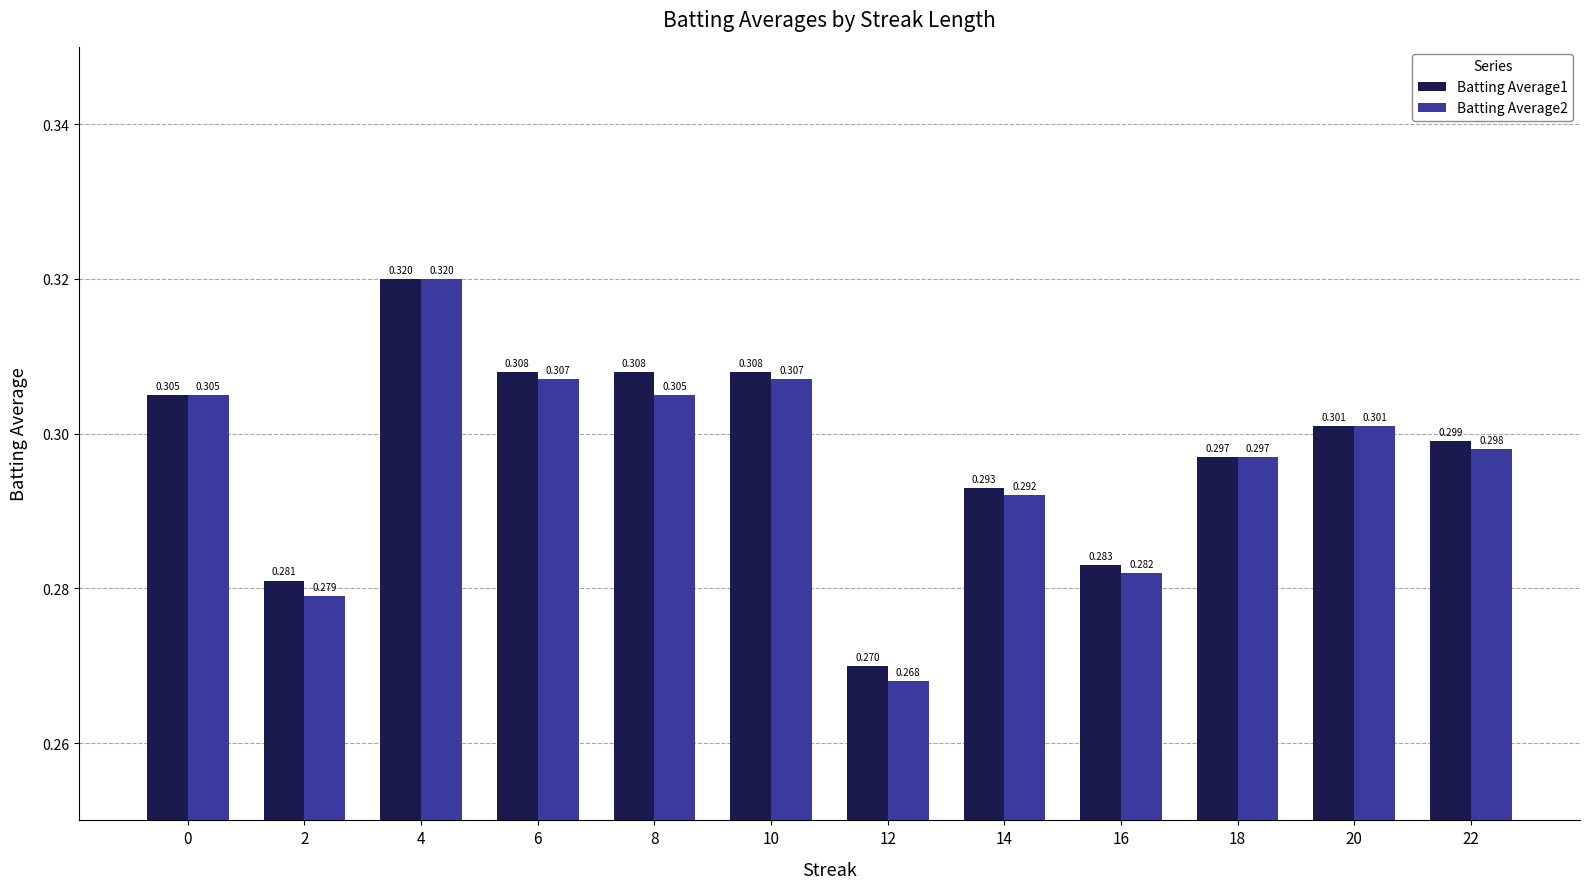

Is the value of Batting Average1 at 8 greater than the value of Batting Average2 at 20?

Yes